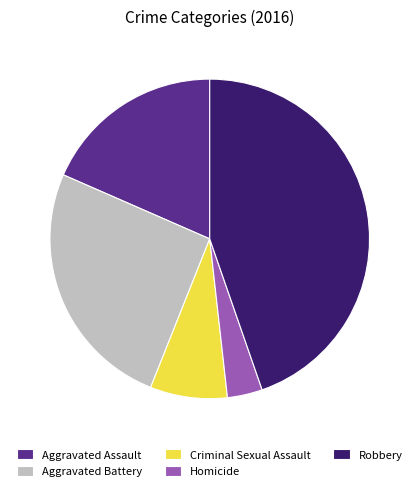

Which category has the smallest portion of the pie?

Homicide